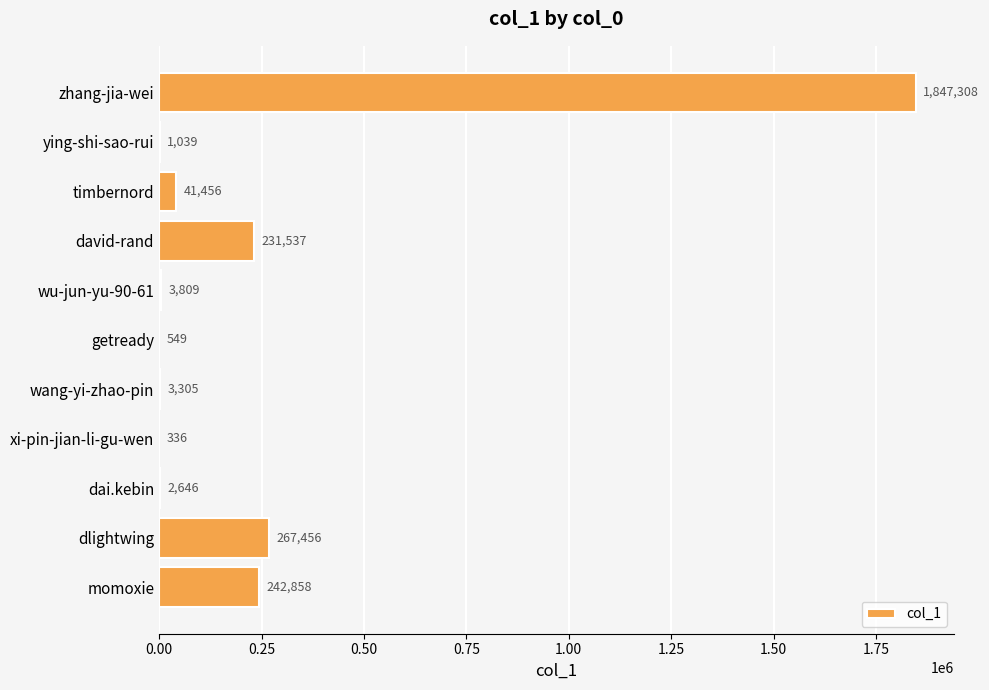

At which category does the chart reach its peak across all series?

zhang-jia-wei